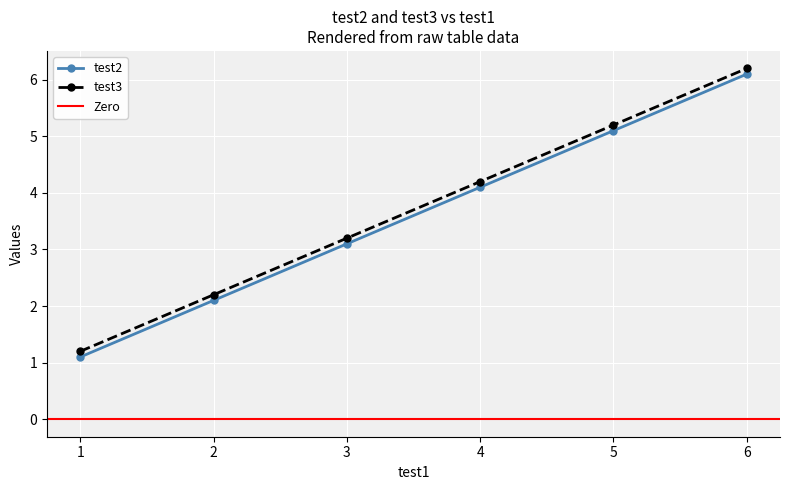

Is this an area chart (filled region under the line)?

No